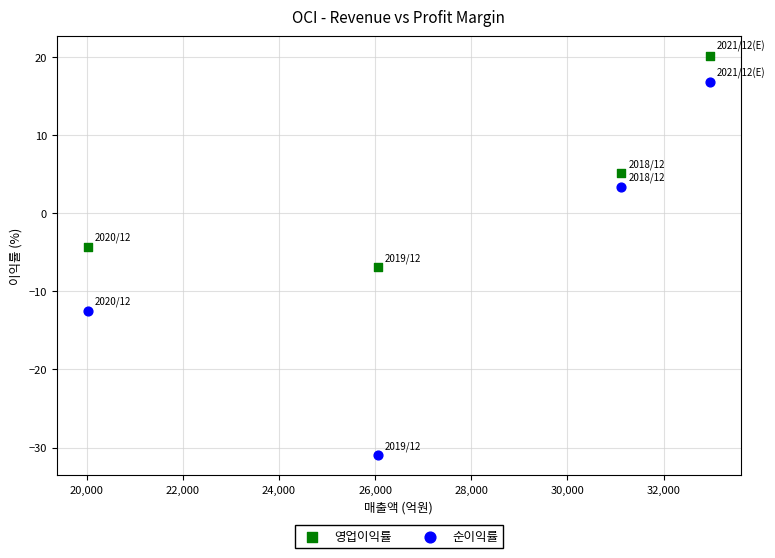

Which series contains the lowest Y value?

순이익률